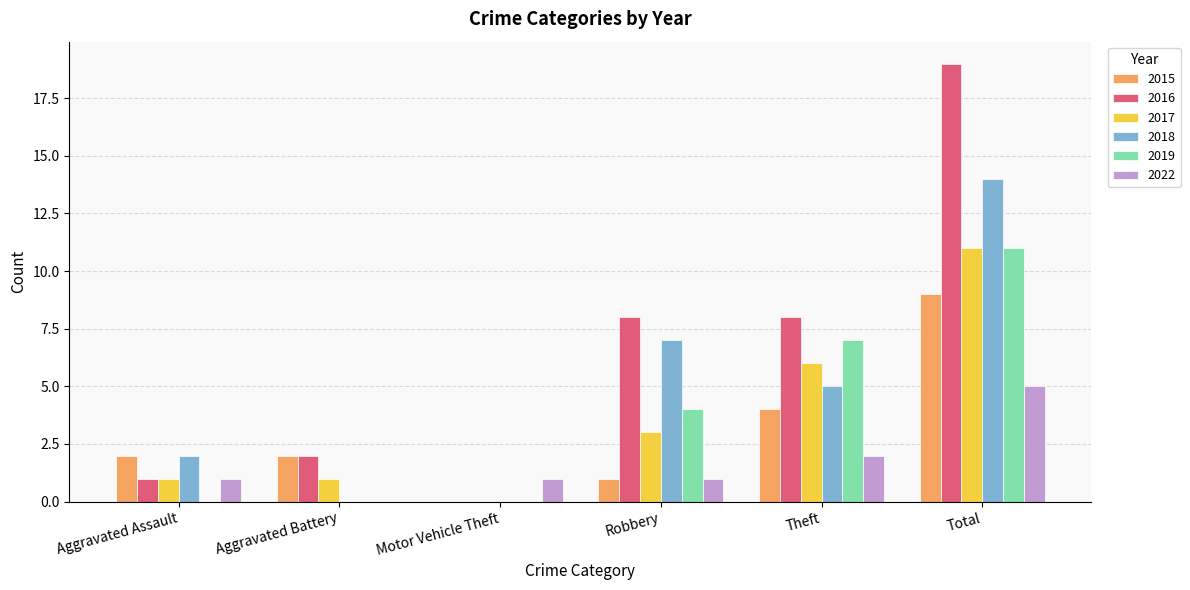

Reading left to right, list all the values displayed in this chart.

2015: 2	2	0	1	4	9
2016: 1	2	0	8	8	19
2017: 1	1	0	3	6	11
2018: 2	0	0	7	5	14
2019: 0	0	0	4	7	11
2022: 1	0	1	1	2	5